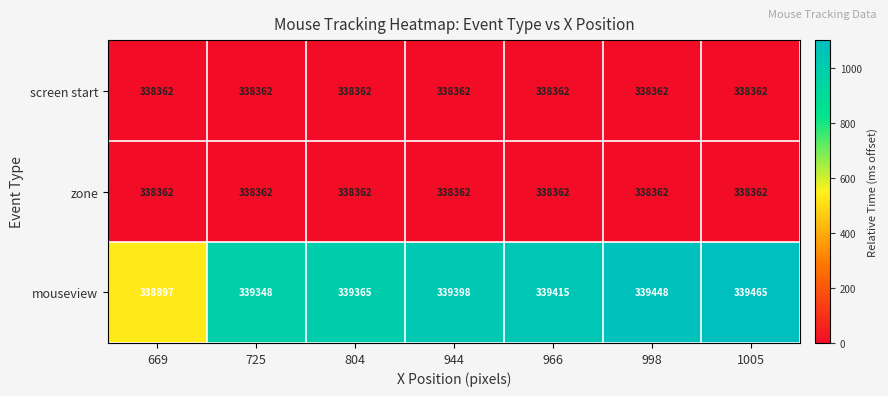

Reading left to right, transcribe all the data shown in this chart.

screen start: 669=338362	725=338362	804=338362	944=338362	966=338362	998=338362	1005=338362
zone: 669=338362	725=338362	804=338362	944=338362	966=338362	998=338362	1005=338362
mouseview: 669=338897	725=339348	804=339365	944=339398	966=339415	998=339448	1005=339465